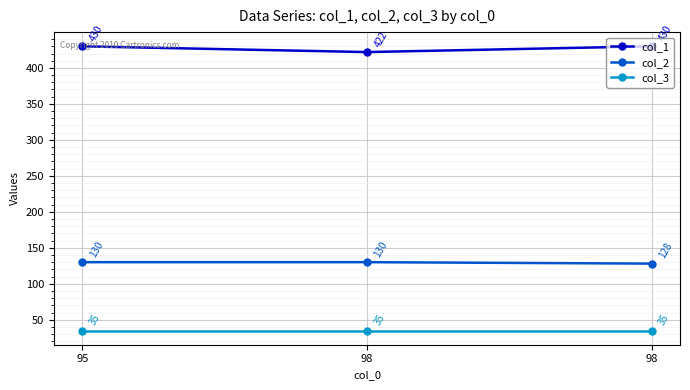

Between 95 and 98, which series saw the biggest shift?

col_1